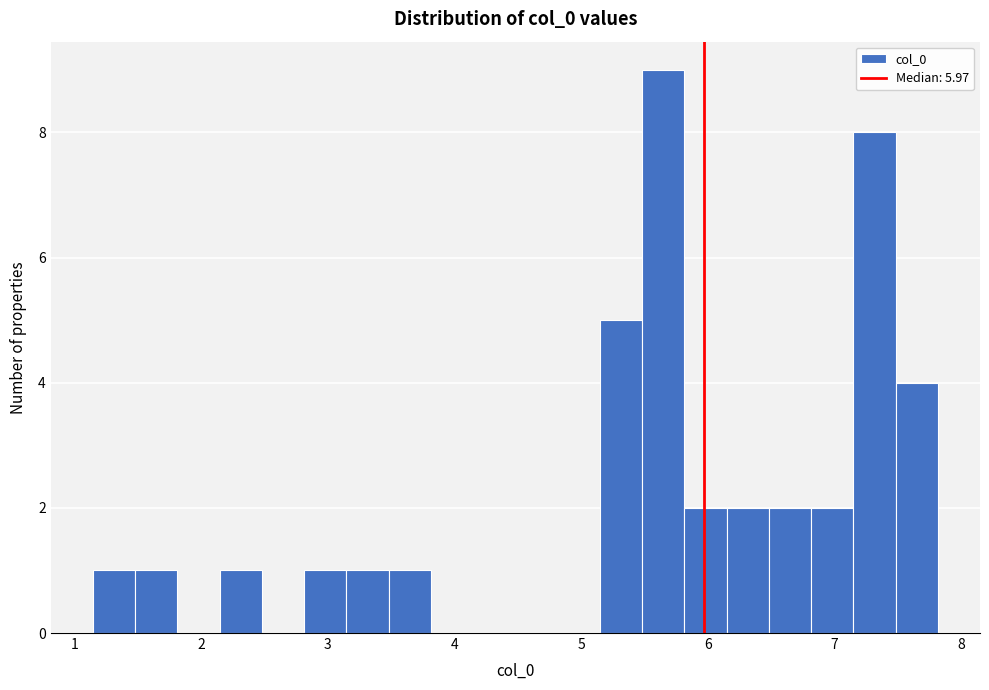

Read against the x-axis, roughly where is the centre of the tallest bar?

5.6